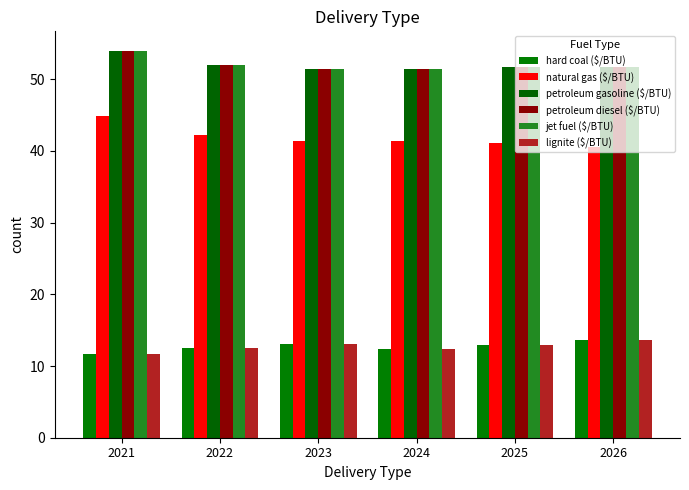

What is the difference between the maximum and minimum values in the lignite ($/BTU) series?

2.0